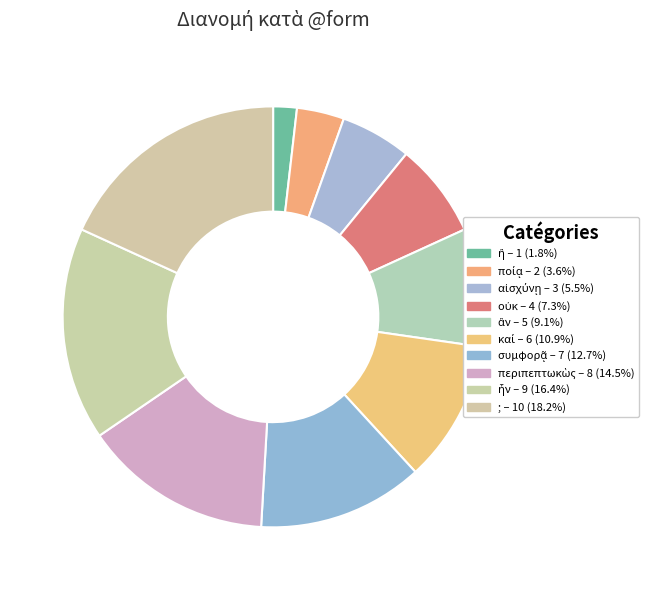

Is the sum of ; and περιπεπτωκὼς greater than half?

No